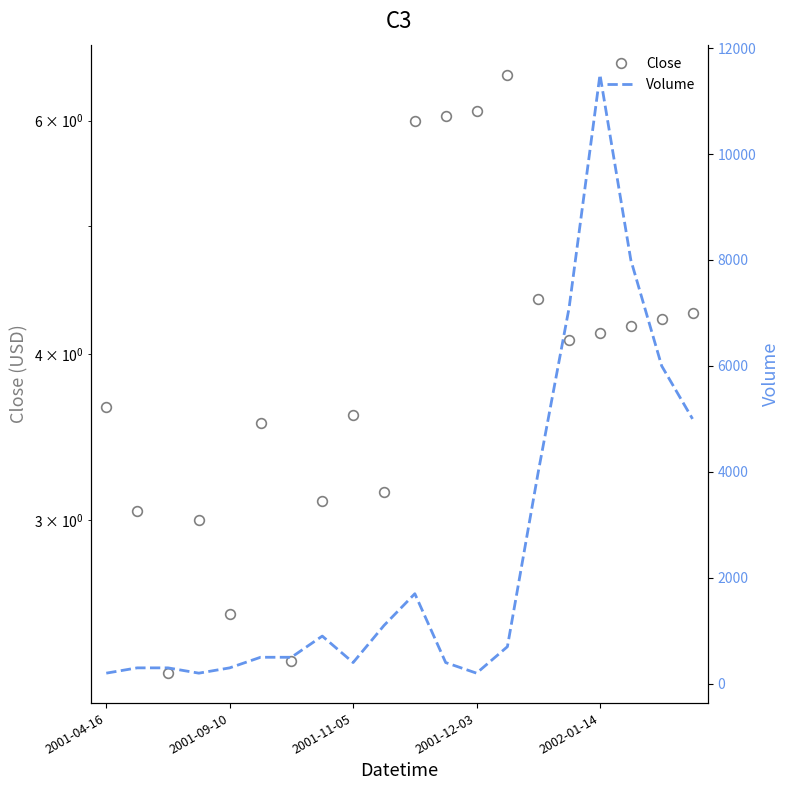

The value of Close at 10 is 1.6. True or false?

False